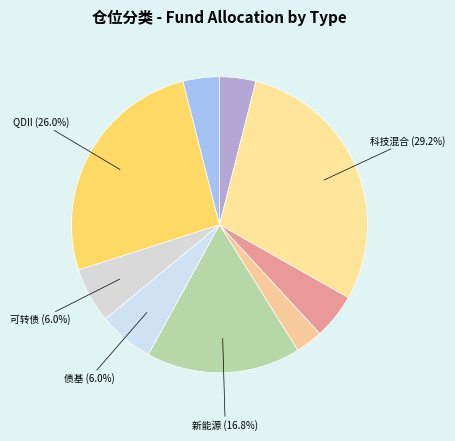

Count the number of slices in the pie.

9